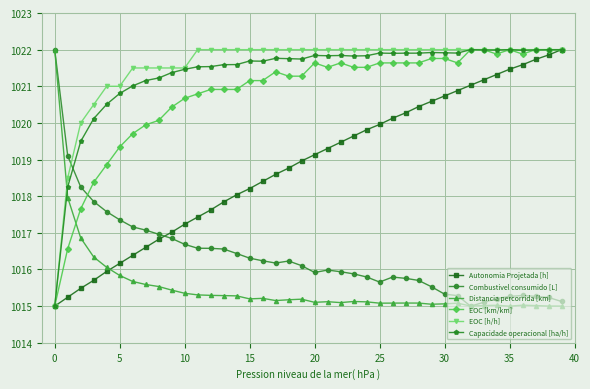

What is the value of the EOC [h/h] point at the 26th from the left?

1022.0